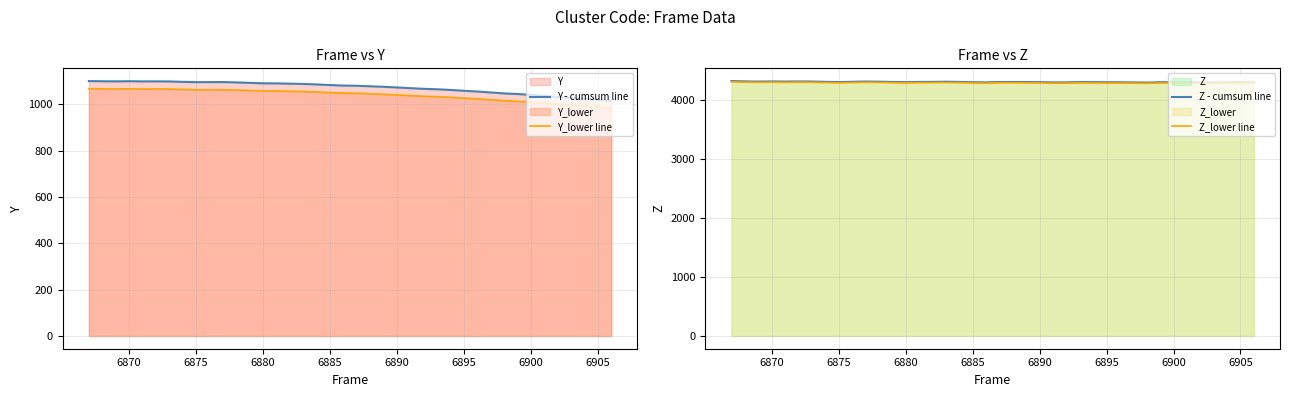

The Z - cumsum line series shows 4301.0 at 6885. True or false?

True